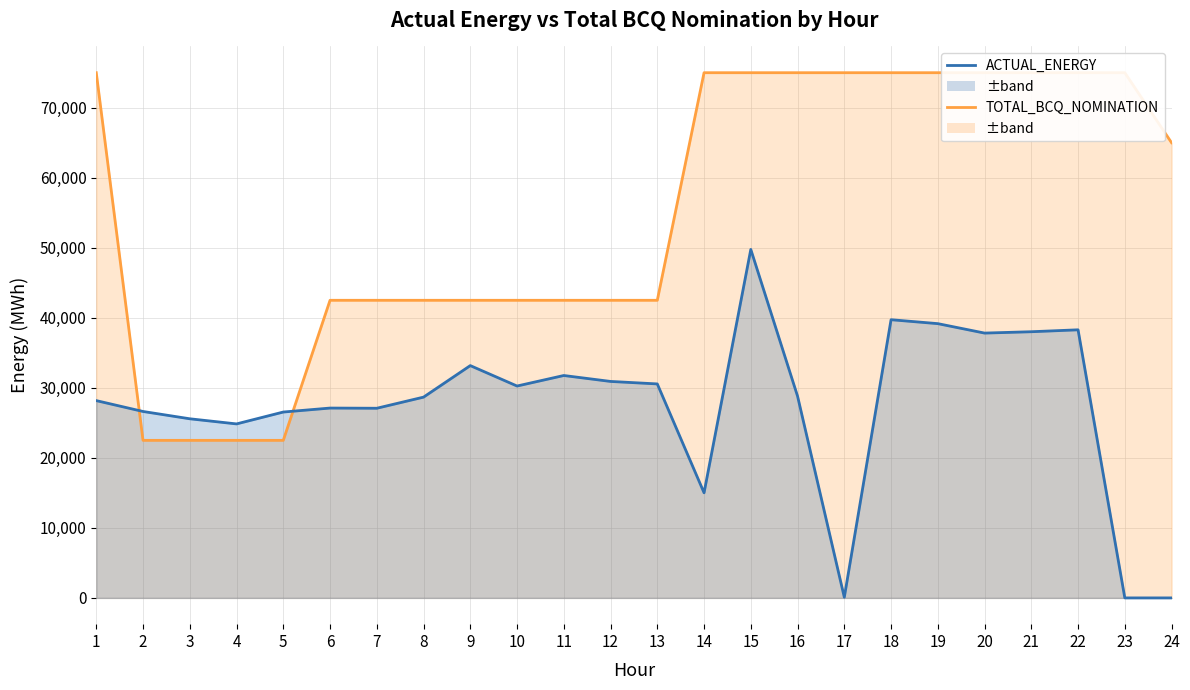

Reading left to right, list all the values displayed in this chart.

TOTAL_BCQ_NOMINATION line: 1=75000.0	2=22500.0	3=22500.0	4=22500.0	5=22500.0	6=42500.0	7=42500.0	8=42500.0	9=42500.0	10=42500.0	11=42500.0	12=42500.0	13=42500.0	14=75000.0	15=75000.0	16=75000.0	17=75000.0	18=75000.0	19=75000.0	20=75000.0	21=75000.0	22=75000.0	23=75000.0	24=65000.0
ACTUAL_ENERGY line: 1=28173.8	2=26623.3	3=25579.9	4=24846.7	5=26543.0	6=27110.6	7=27082.6	8=28671.4	9=33173.6	10=30257.1	11=31760.0	12=30912.8	13=30557.5	14=15011.9	15=49763.4	16=28812.4	17=96.8	18=39727.5	19=39165.8	20=37817.5	21=38010.2	22=38285.2	23=0.0	24=0.0